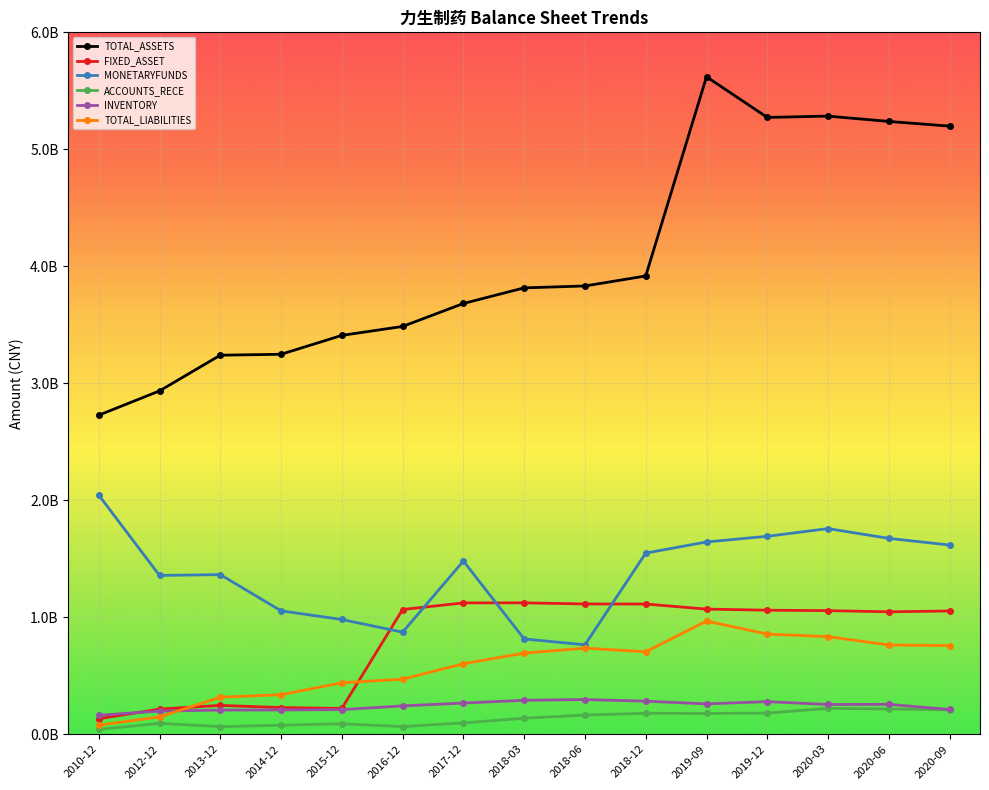

At which label is ACCOUNTS_RECE closest to 131046757?

2018-03